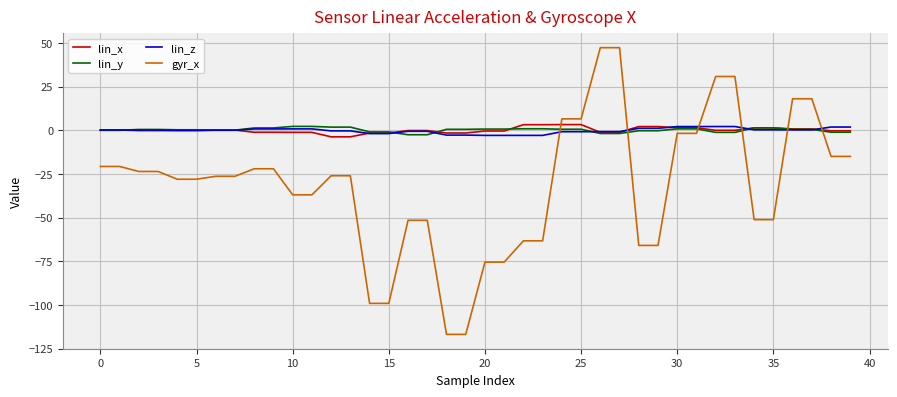

True or false: gyr_x and lin_z intersect in this chart.

True